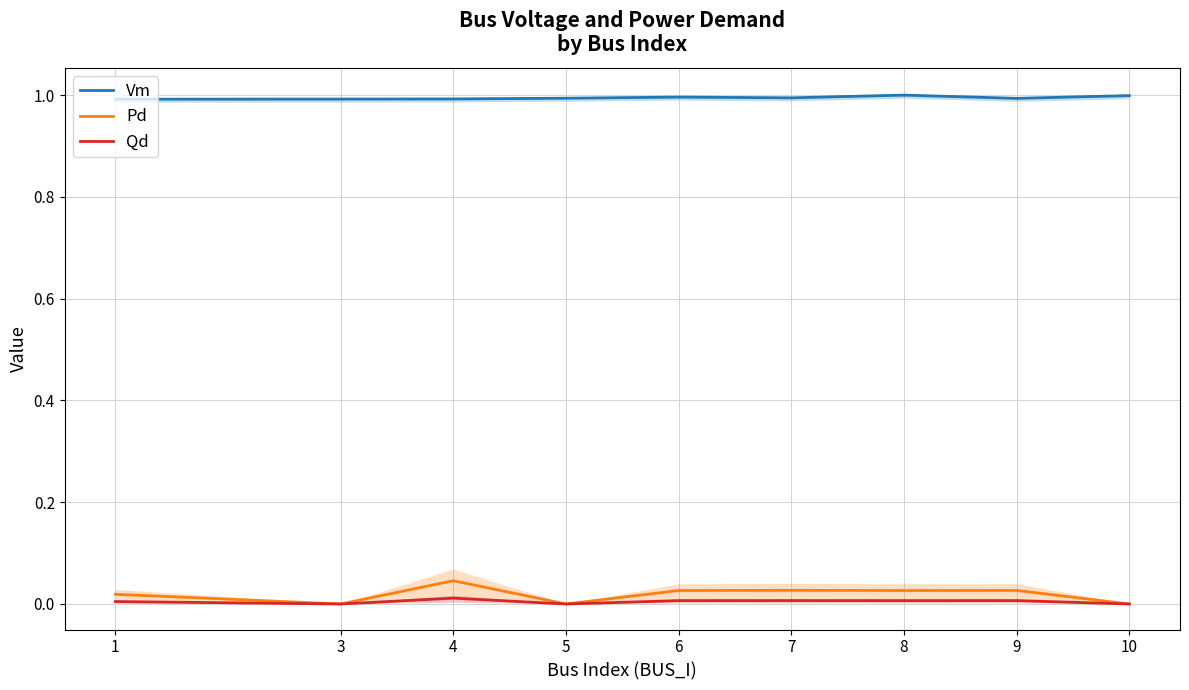

How many categories are shown in the chart?

9